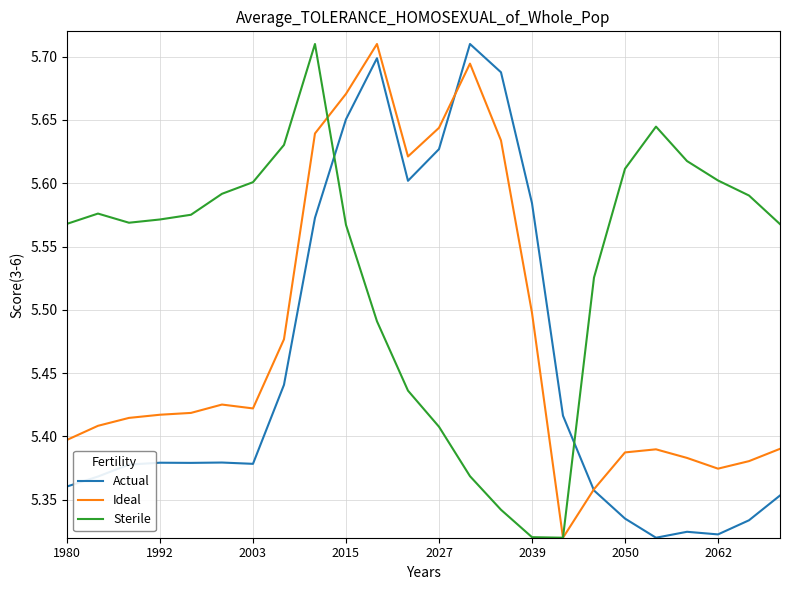

Which series has the largest total across all categories?

Sterile